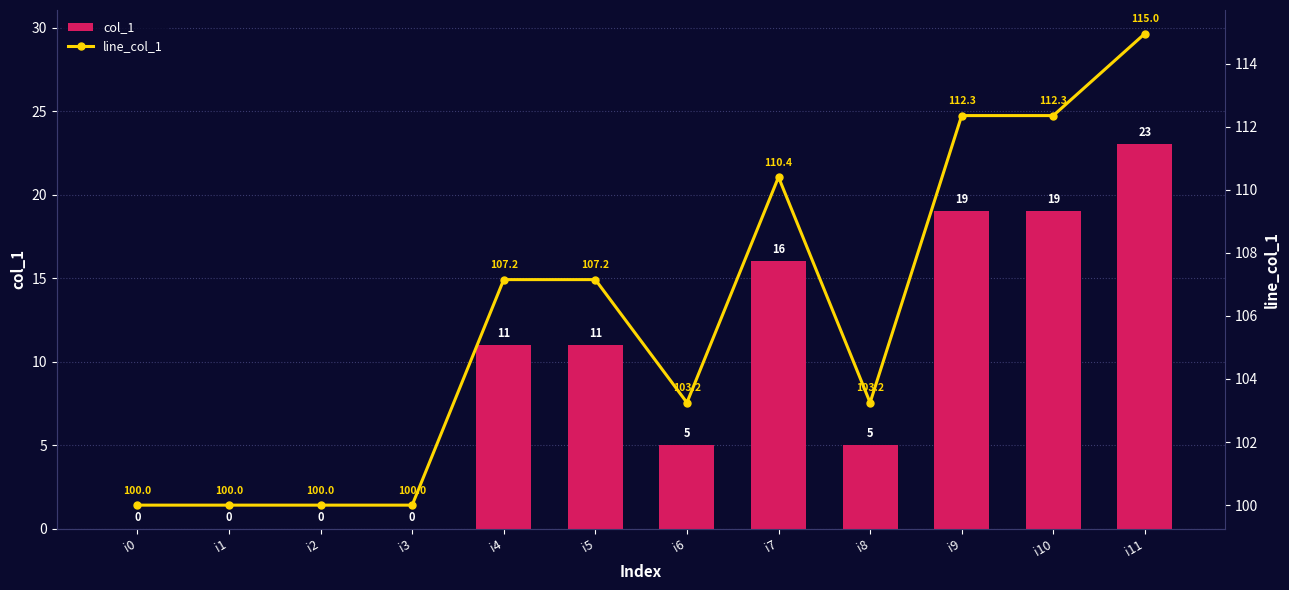

The value of line_col_1 at i5 is 192.3. True or false?

False